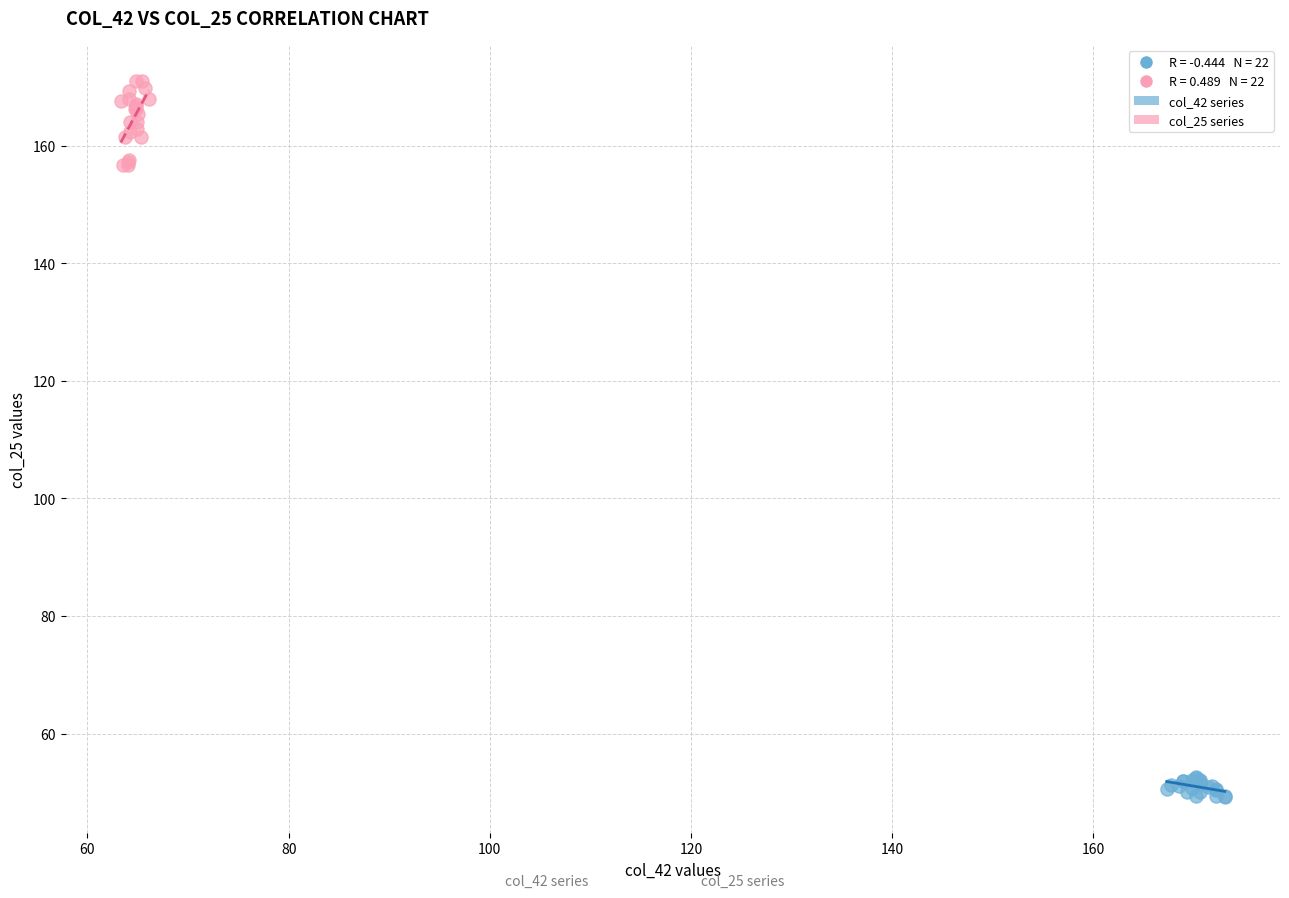

Which series reaches the minimum Y coordinate?

col_42 series